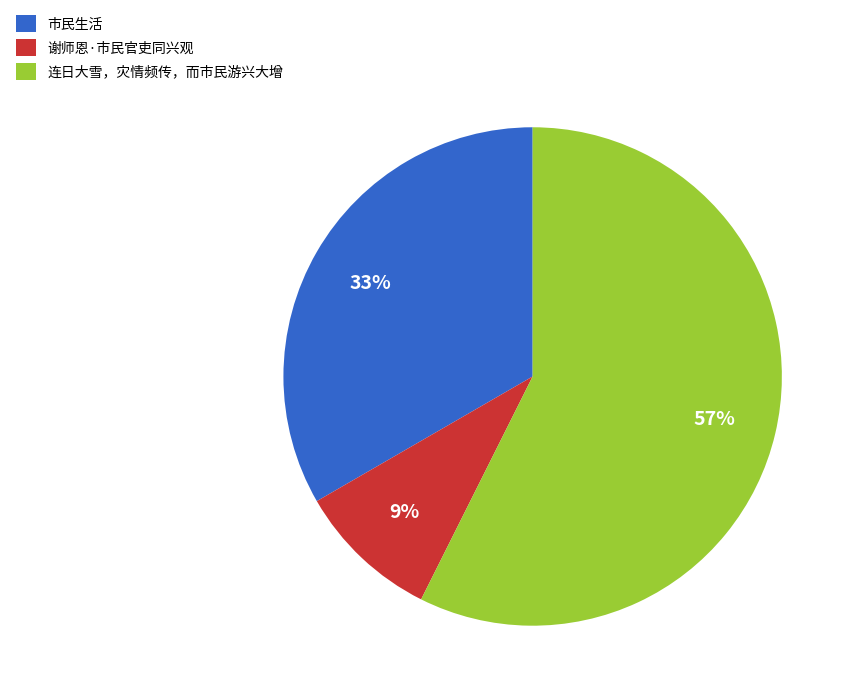

Do 连日大雪，灾情频传，而市民游兴大增 and 谢师恩·市民官吏同兴观 together represent more than half of the pie?

Yes